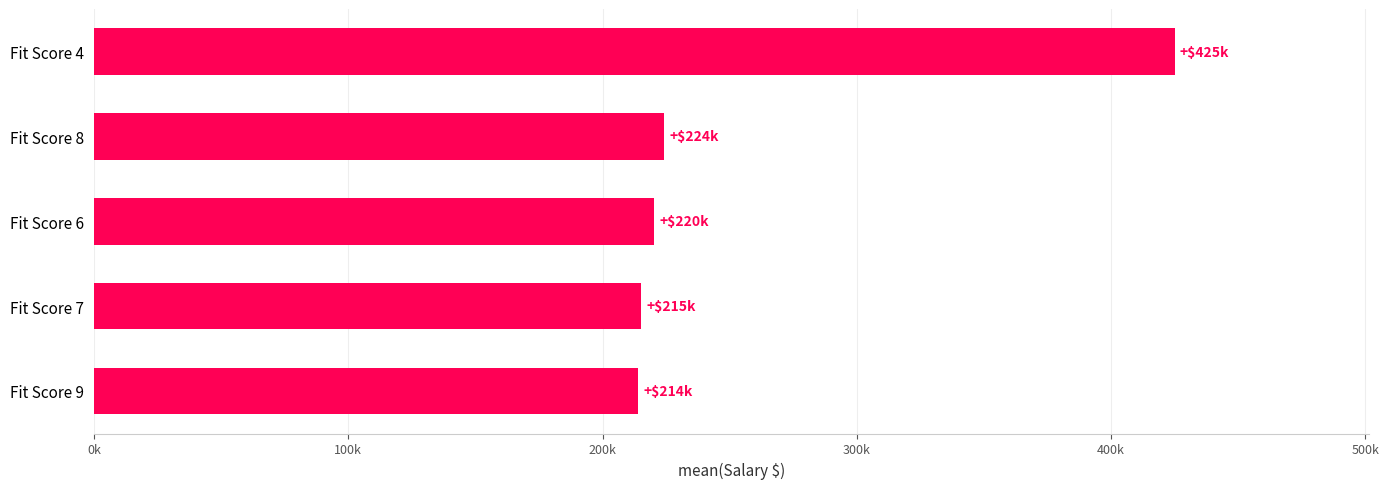

Does the chart contain any negative values?

No